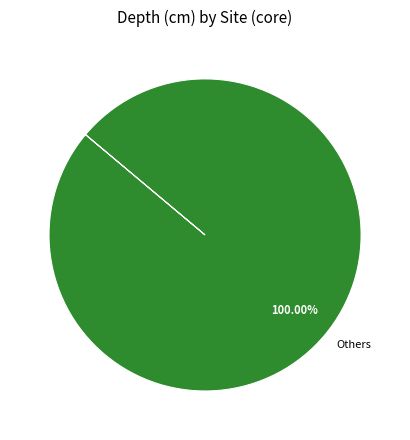

Does Others account for over 50% of the chart?

Yes